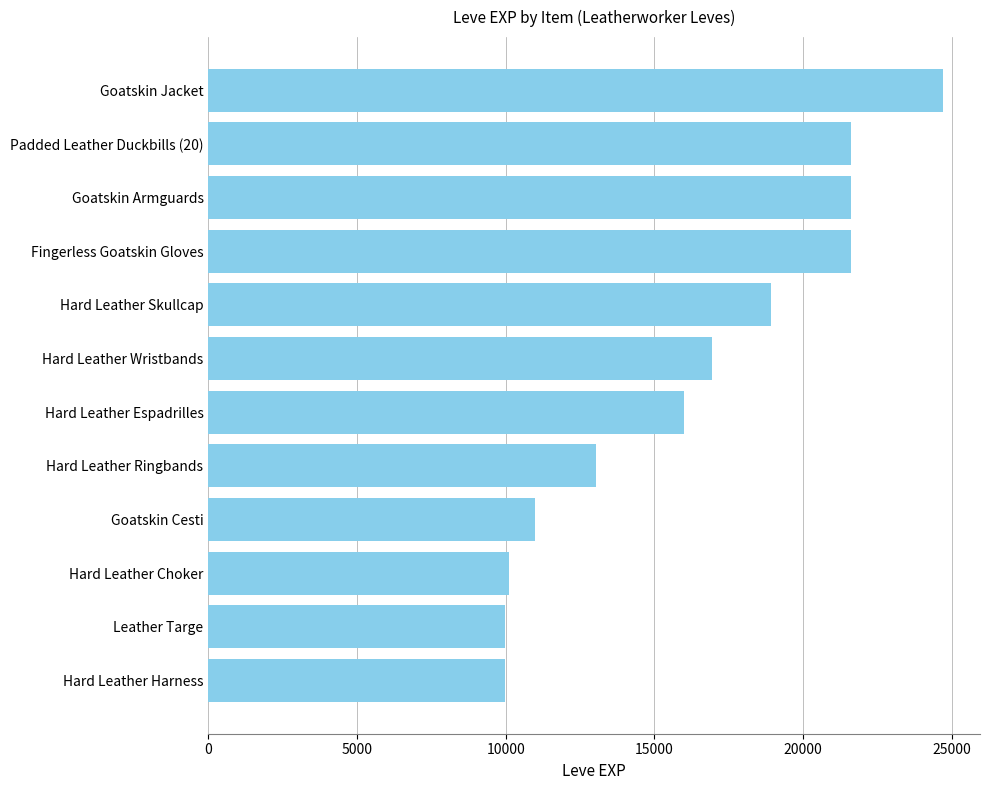

What is the label of the 8th bar from the top?

Hard Leather Ringbands